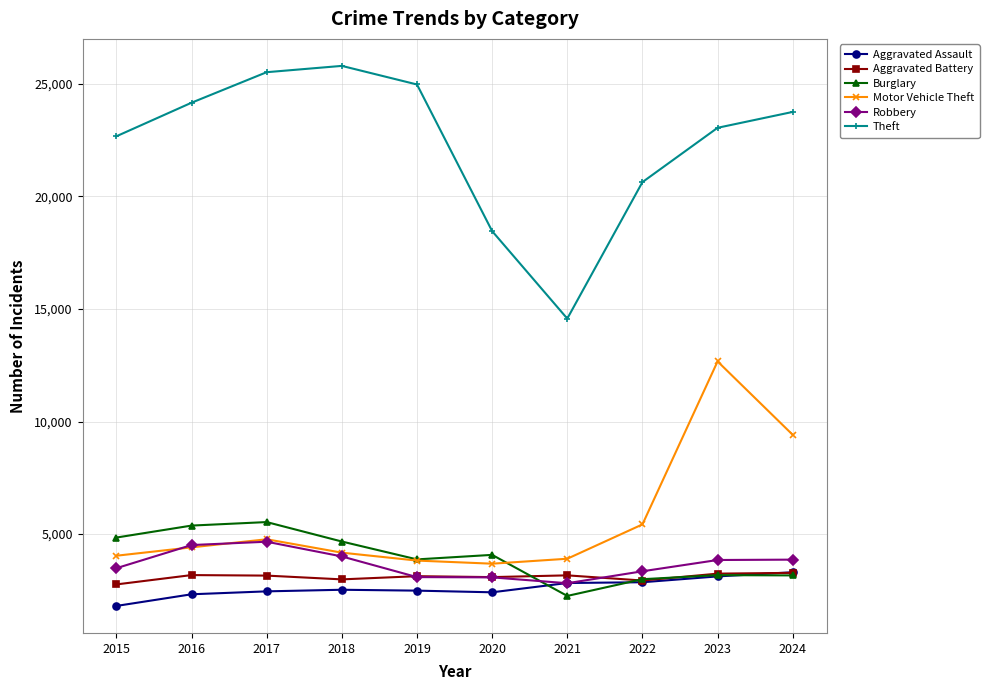

What is the minimum value shown in the chart?

1807